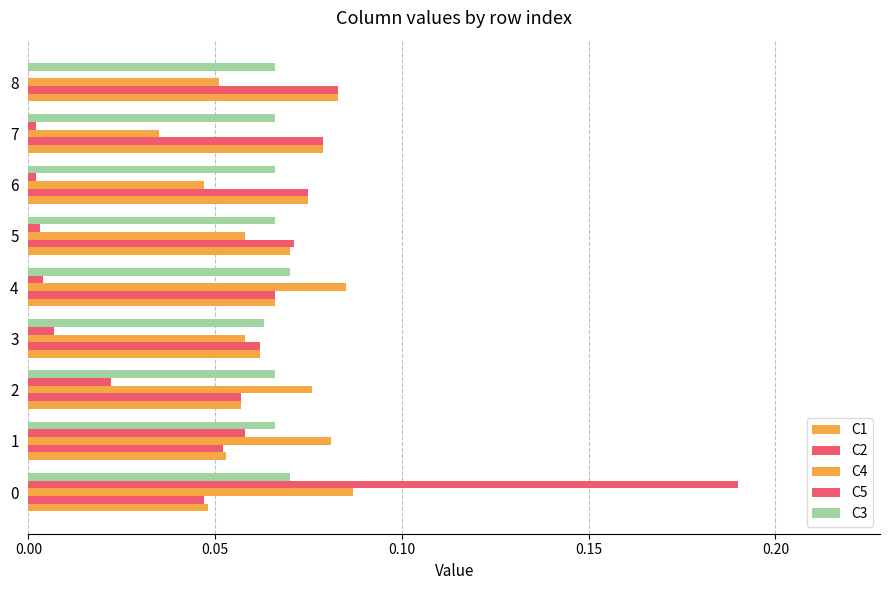

Rank the series by their maximum value, from lowest to highest.

C3, C1, C2, C4, C5